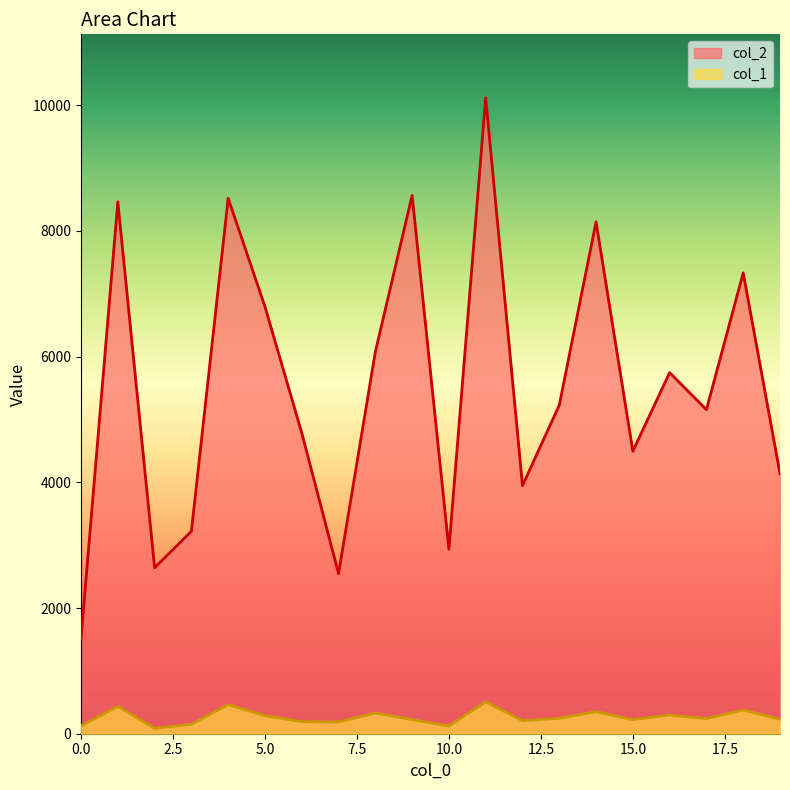

Reading left to right, list all the values displayed in this chart.

col_2: 1515.0	8462.0	2640.0	3221.0	8518.0	6793.0	4786.0	2546.0	6075.0	8564.0	2934.0	10115.0	3947.0	5227.0	8142.0	4495.0	5744.0	5156.0	7332.0	4137.0
col_1: 122.4	436.5	85.2	149.1	463.2	287.5	191.7	186.3	330.1	223.6	122.4	505.8	207.6	244.9	351.4	223.6	298.1	239.6	378.0	228.9